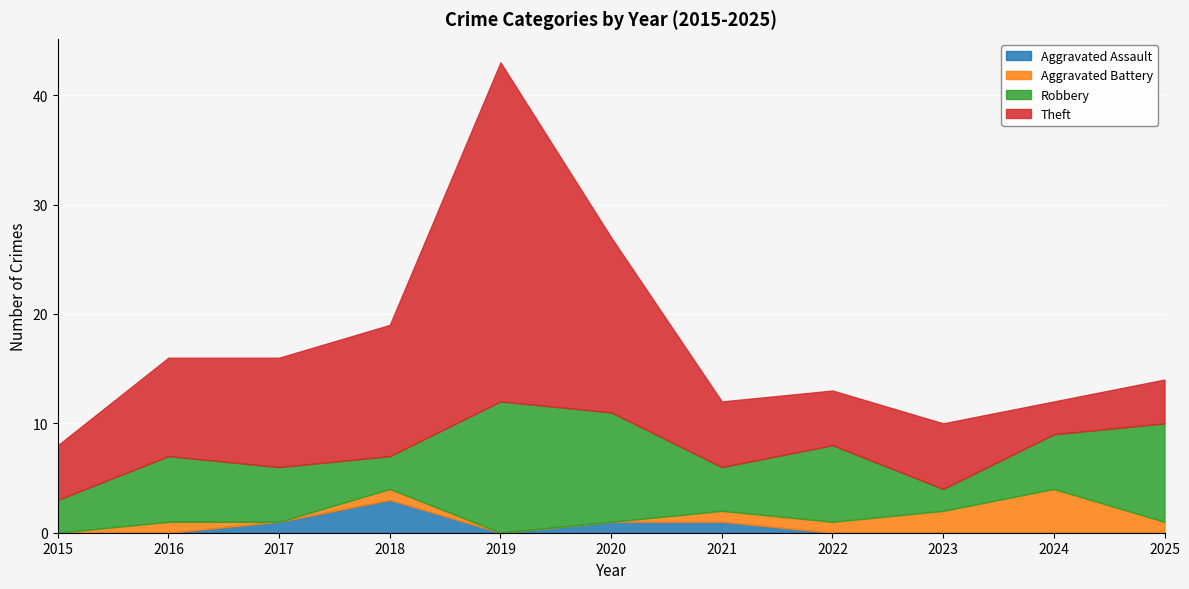

Is the value of Robbery at 2018 greater than the value of Aggravated Assault at 2016?

Yes